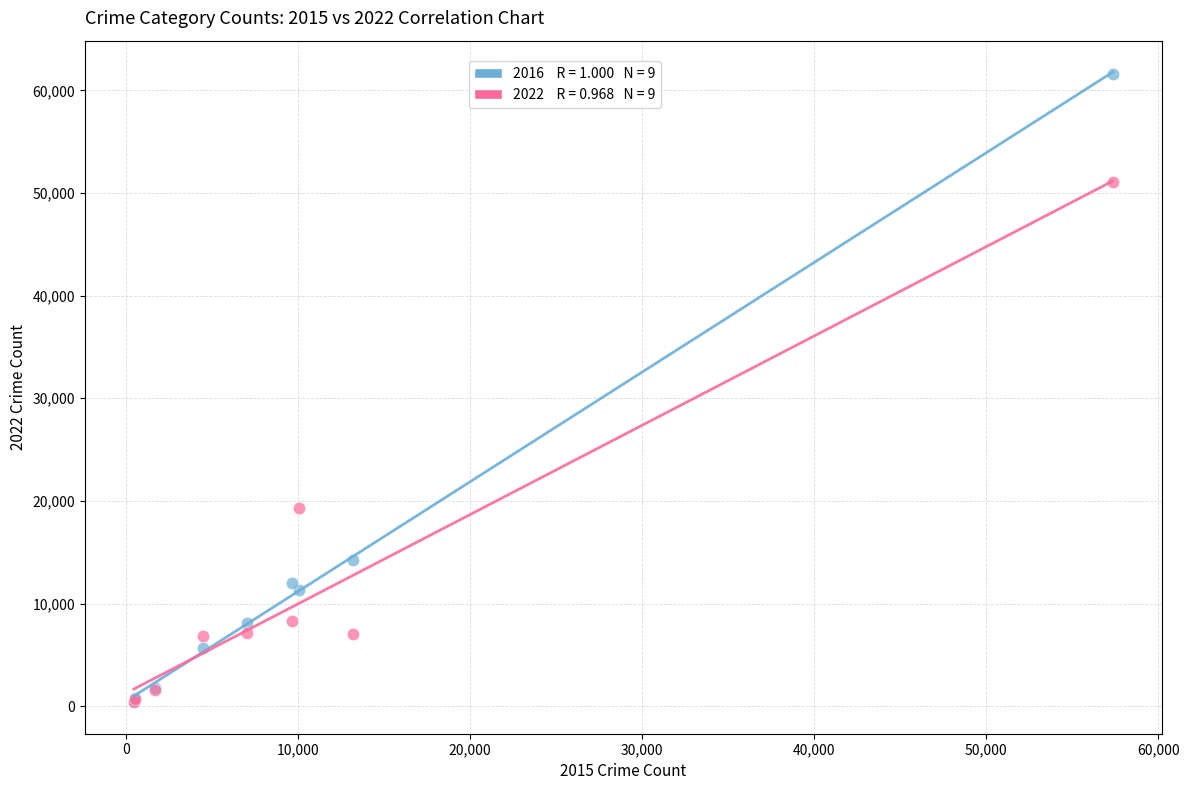

Across all series, what Y value is closest to 31006?

19276